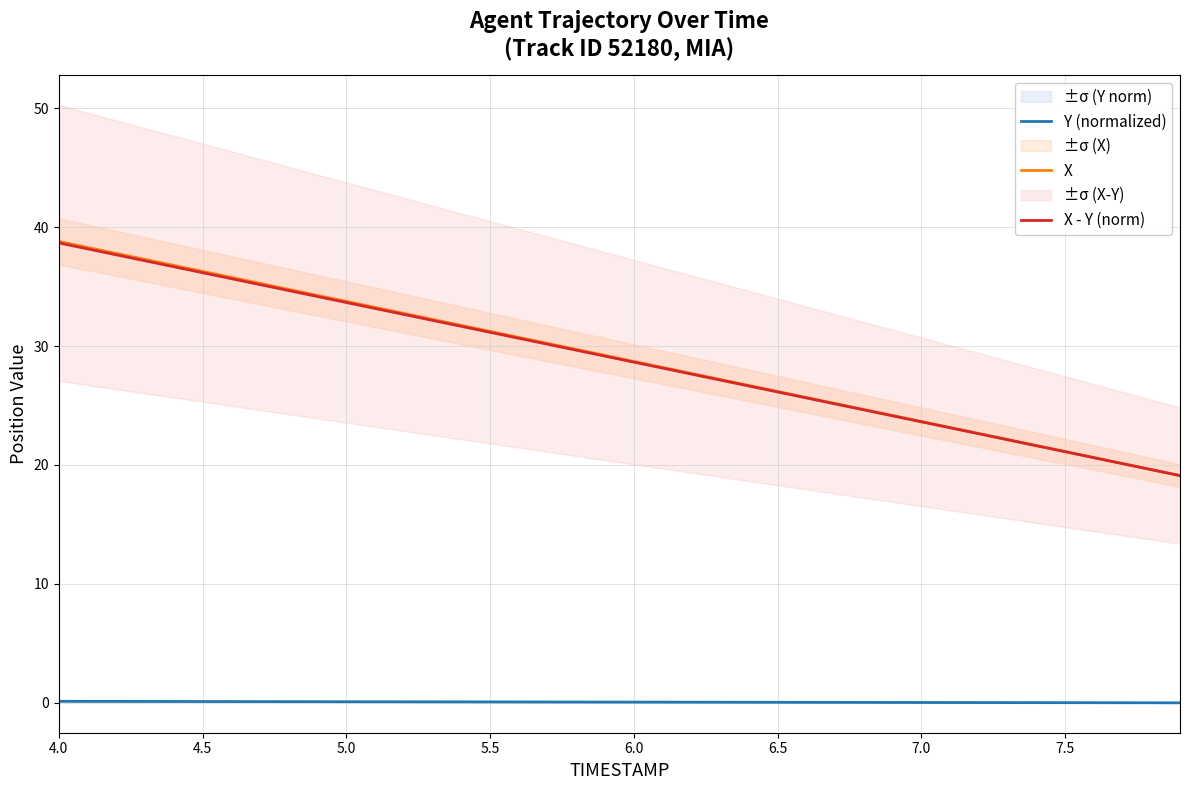

True or false: X and Y (normalized) intersect in this chart.

False